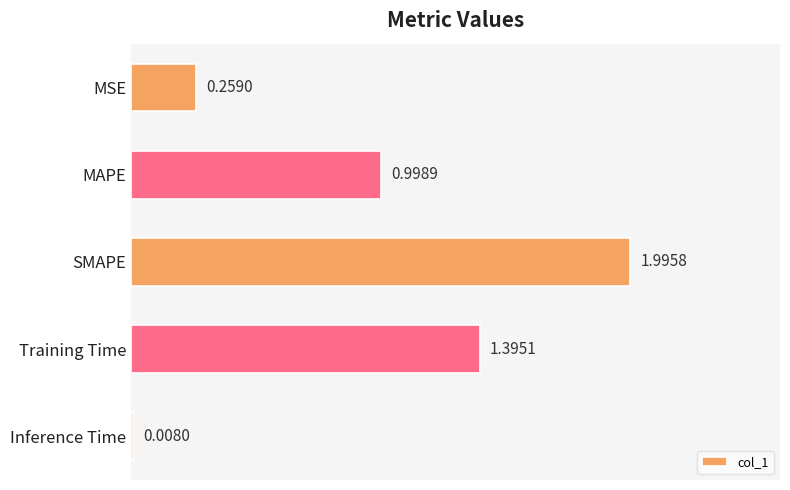

List the labels in order of value, smallest first.

Inference Time, MSE, MAPE, Training Time, SMAPE